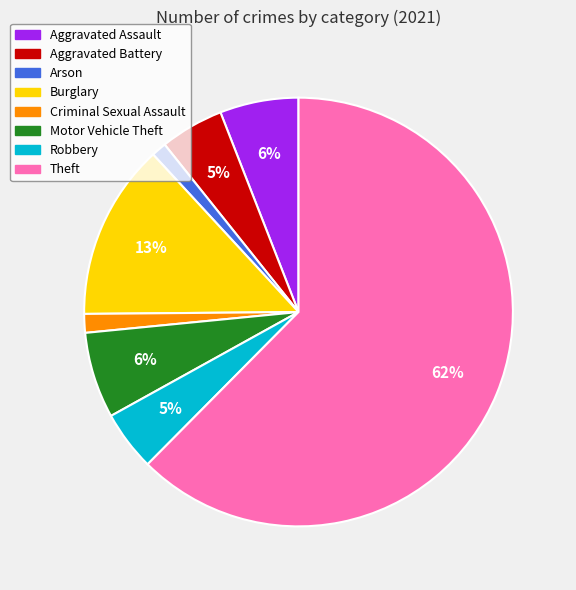

How many slices are in this pie chart?

8